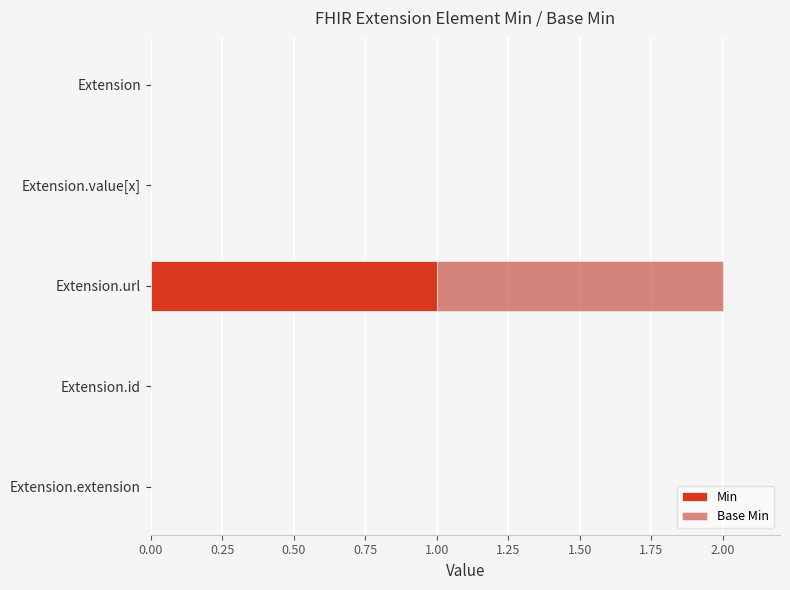

Count the number of categories in the chart.

5